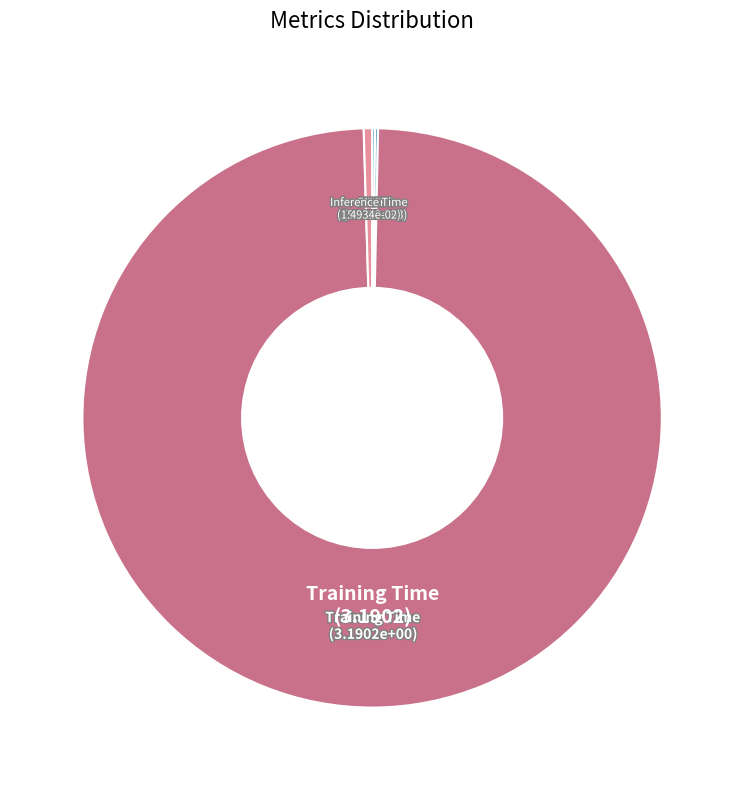

Is there any slice that represents more than half of the pie?

Yes